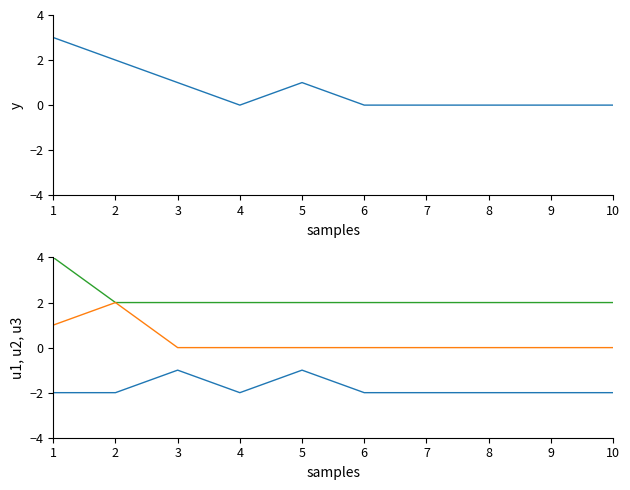

What is the difference between the maximum and minimum values in the u1, u2, u3 series?

1